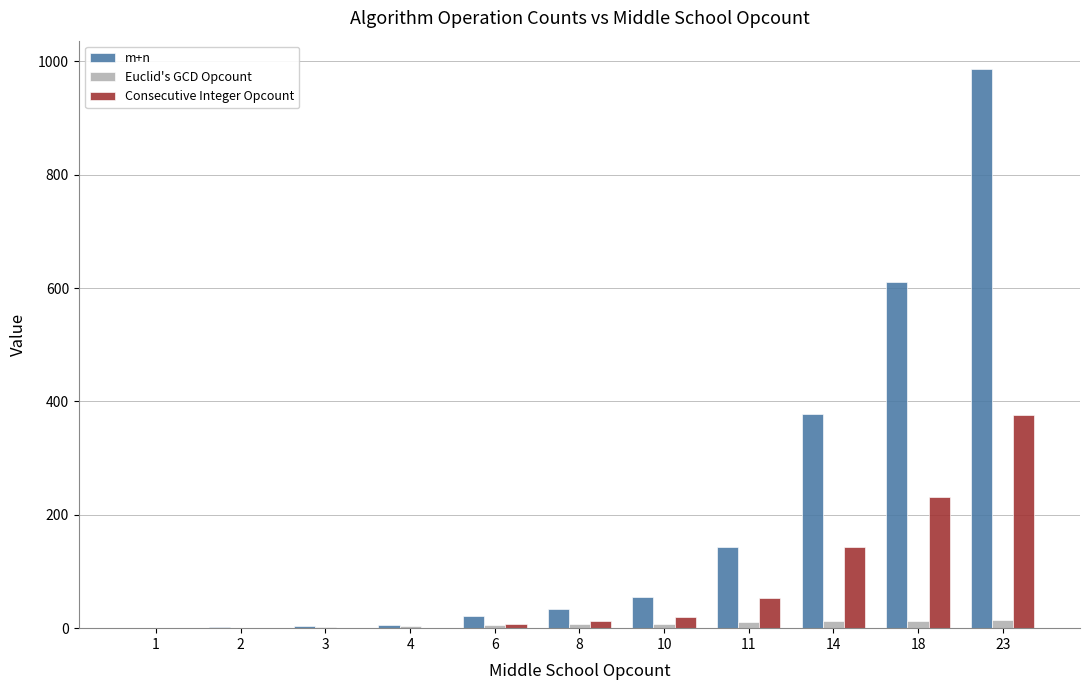

Which category has the highest value across all series?

23